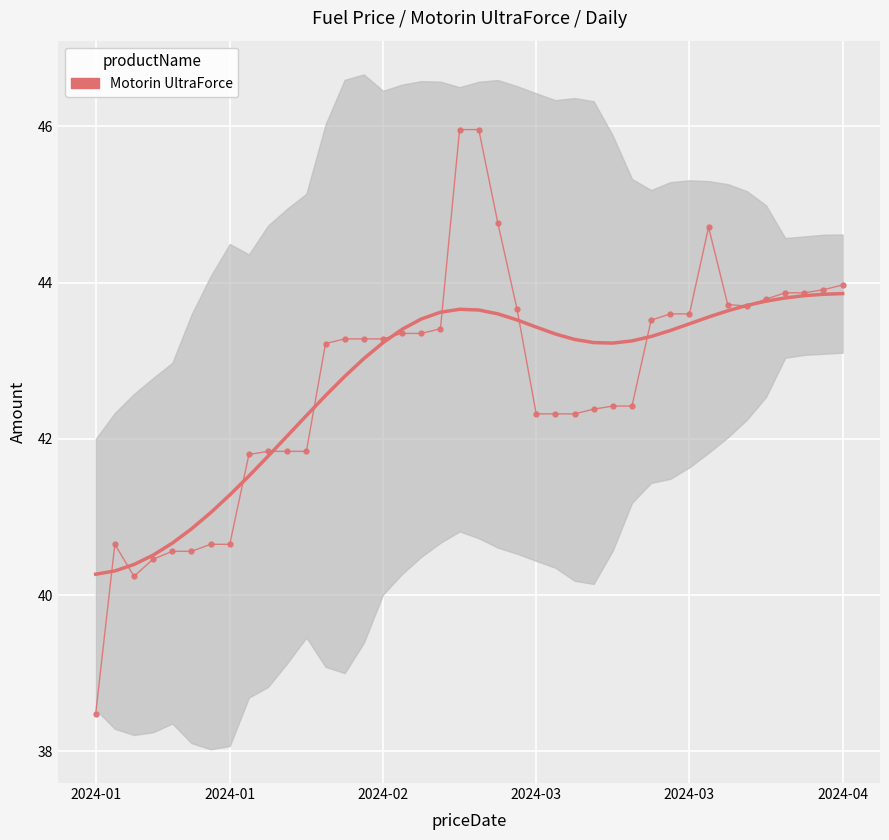

What is the change in value from 16 to 28?

-0.9